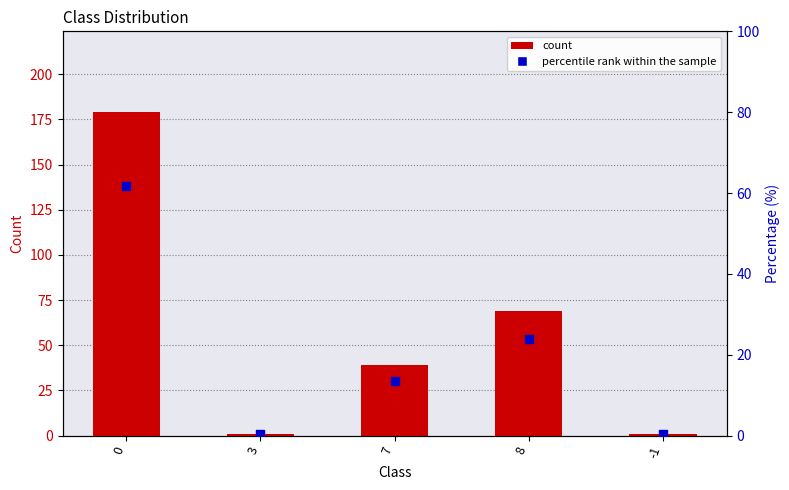

What is the total value across all series at 3?

1.3